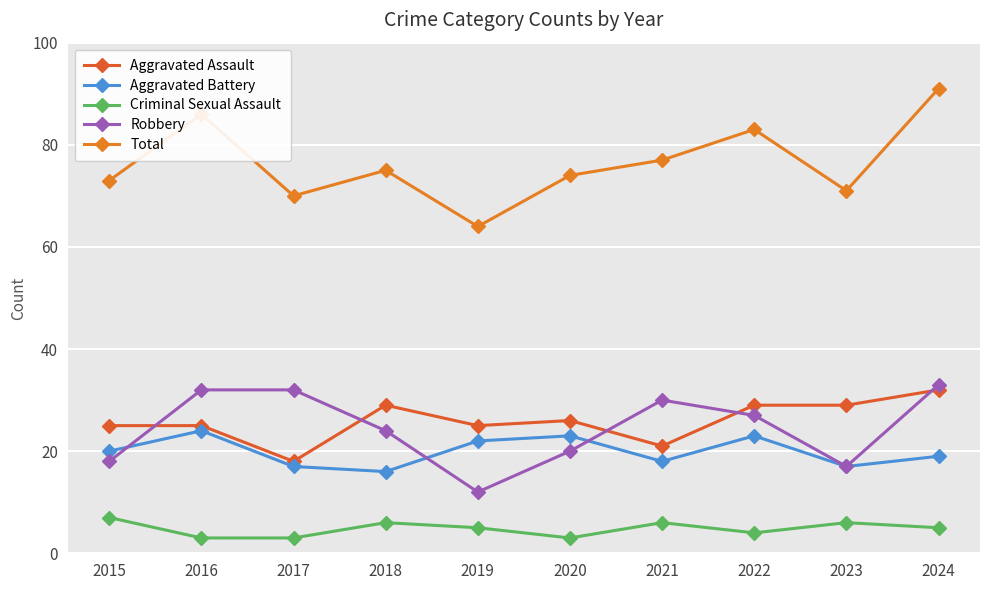

The Criminal Sexual Assault series shows 3 at 2016. True or false?

True